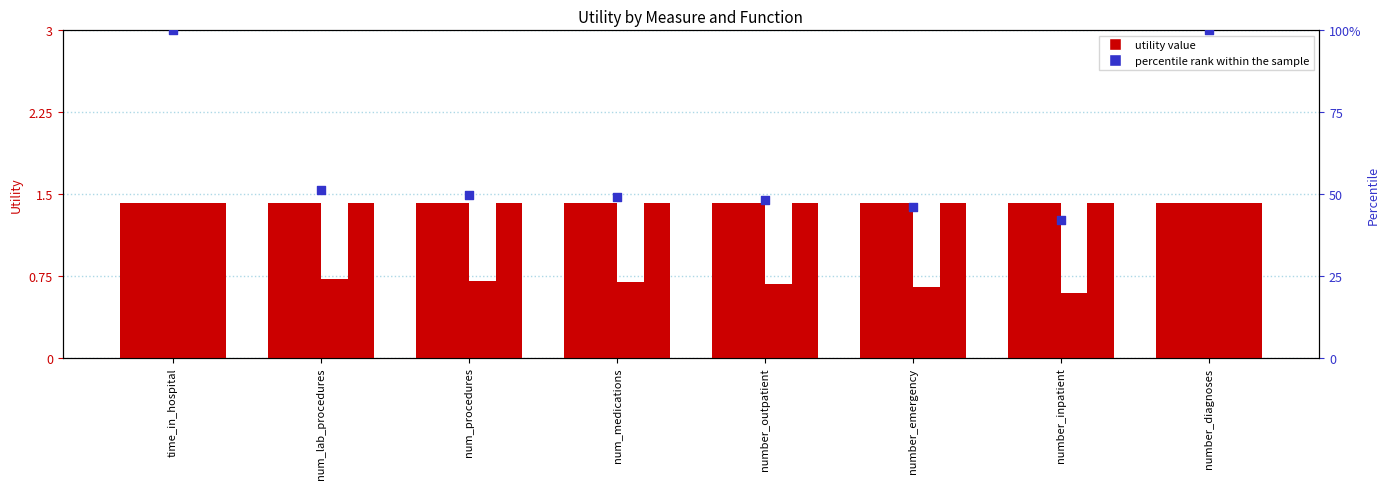

Which series has the largest Y range (max minus min)?

percentile rank within the sample